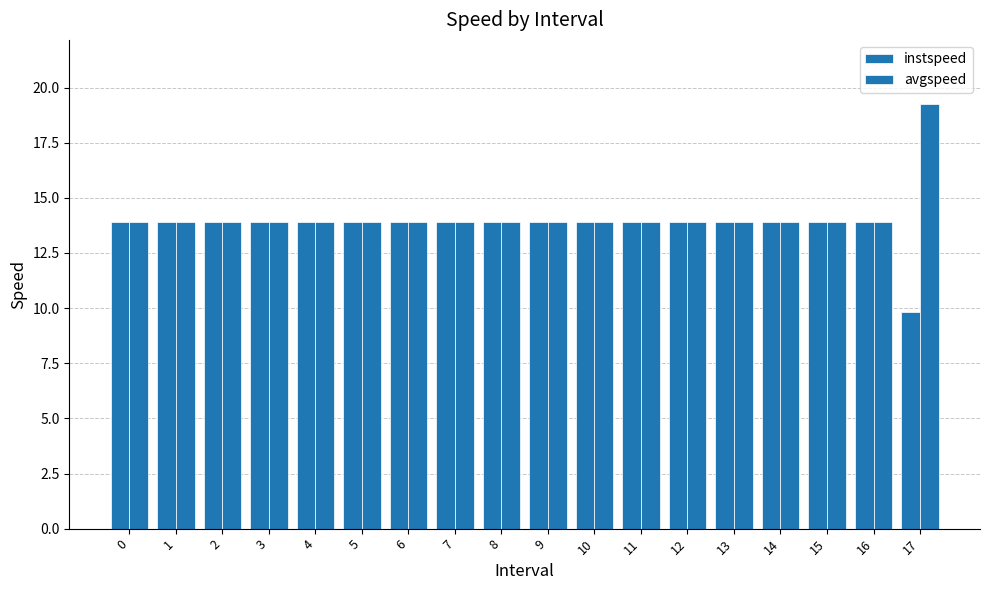

Is the value of avgspeed at 5 greater than the value of instspeed at 4?

No